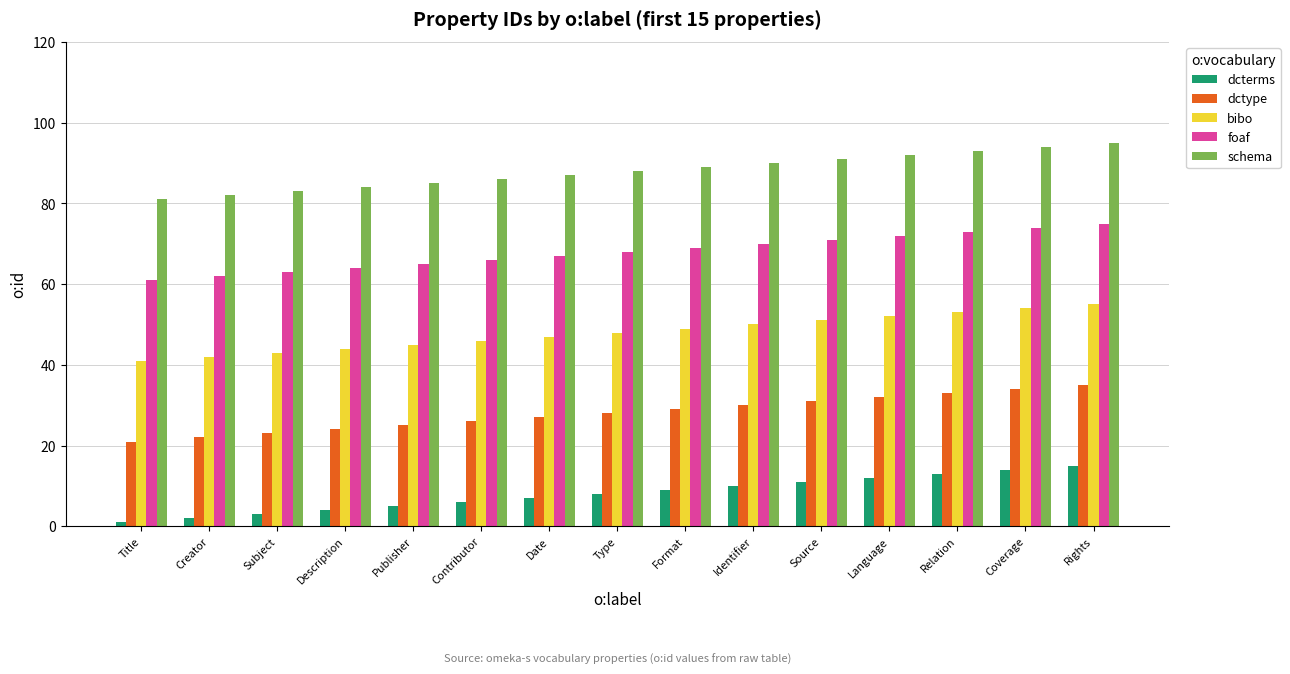

What position from the right is Subject?

13